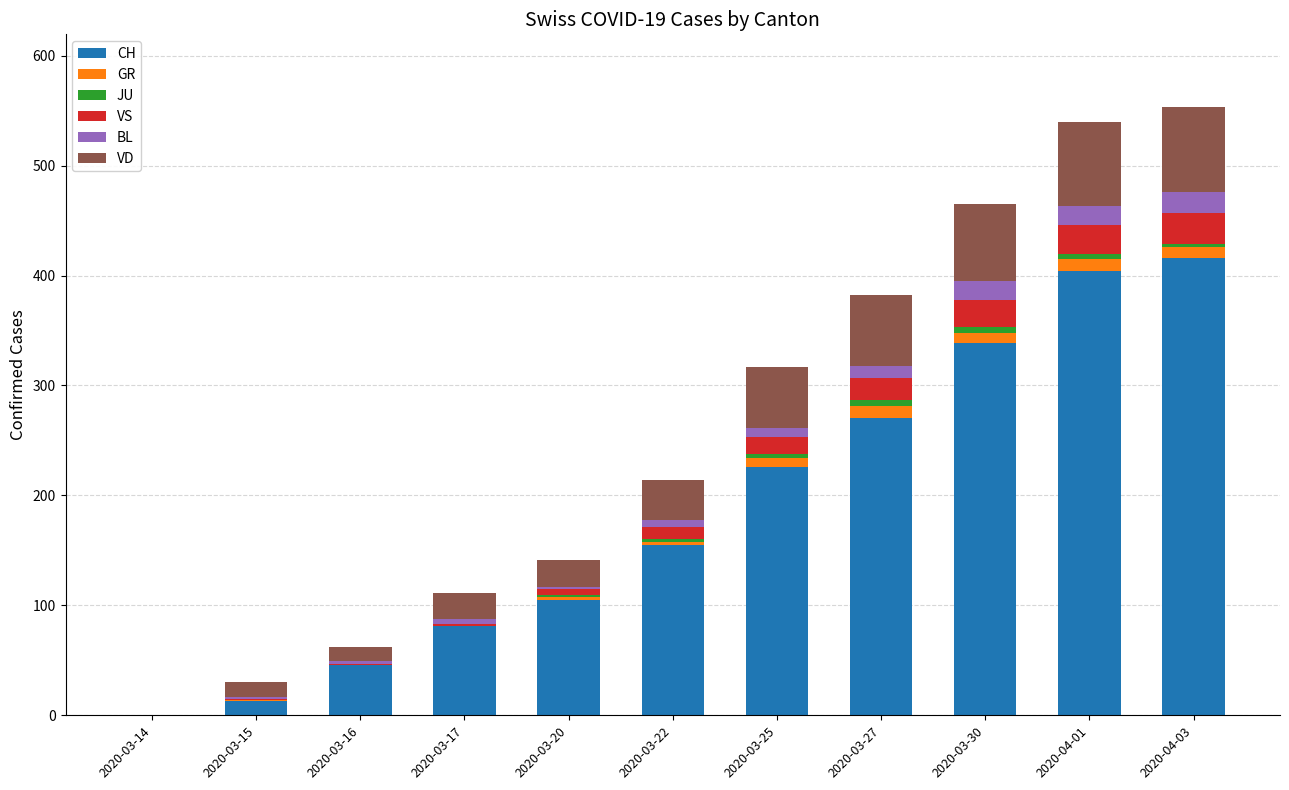

What is the maximum value for CH?

416